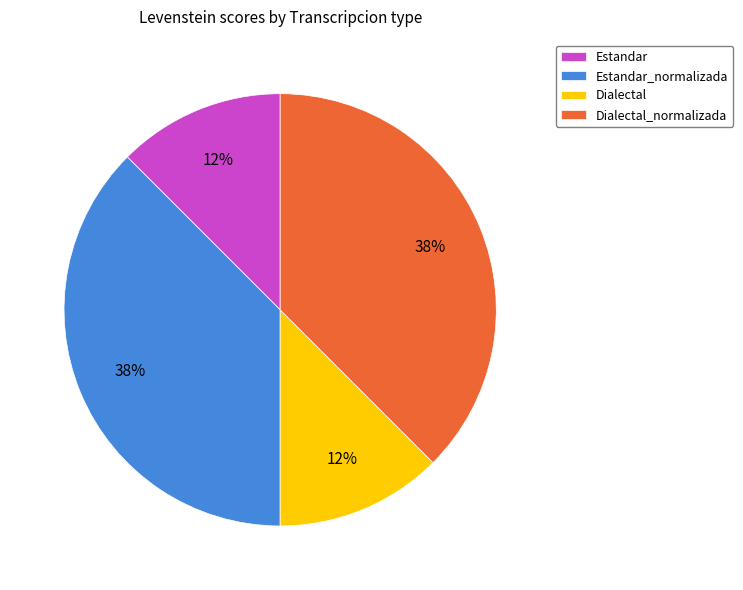

Count the number of slices in the pie.

4